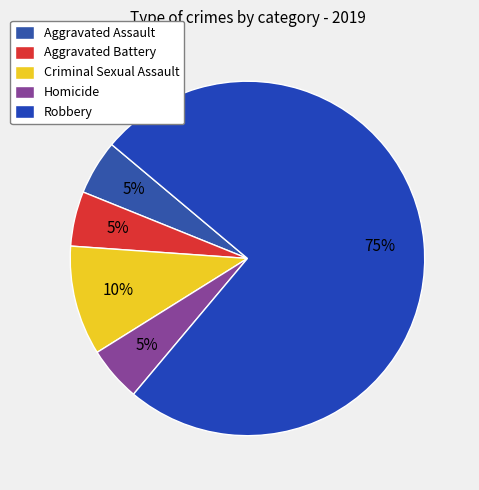

What percentage is the Criminal Sexual Assault slice, to the nearest percent?

10%